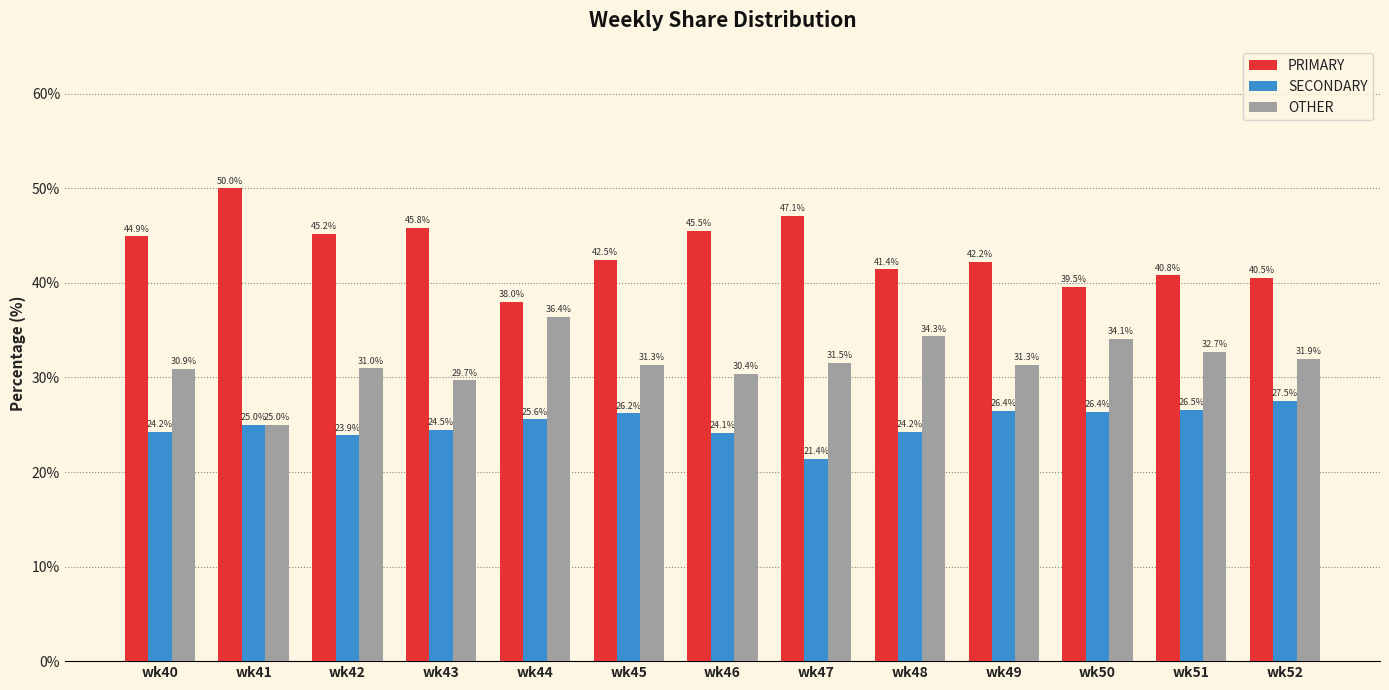

How many bars are there in each group?

3